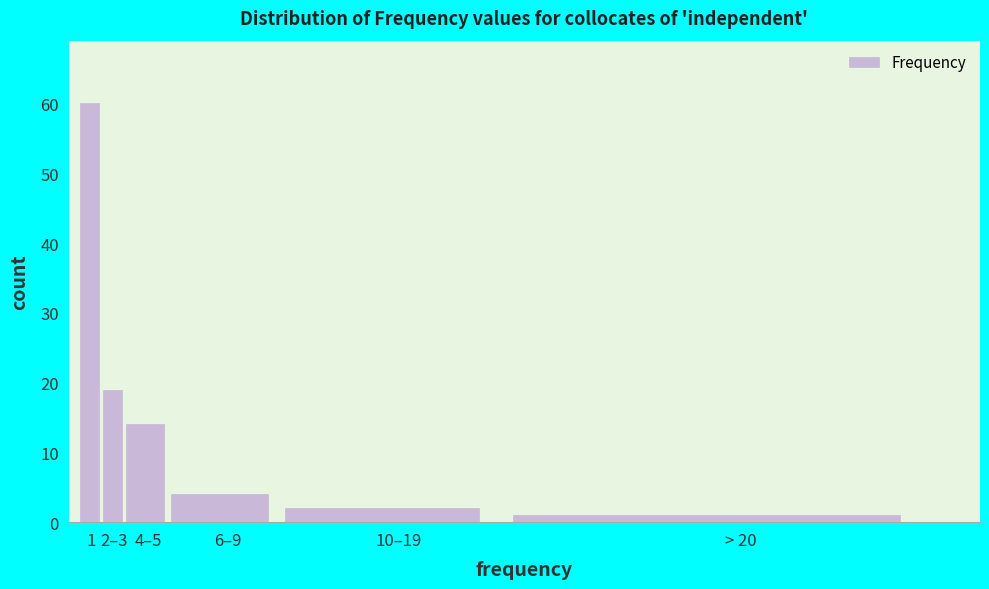

Reading right to left, list all the values displayed in this chart.

> 20=1	10–19=2	6–9=4	4–5=14	2–3=19	1=60